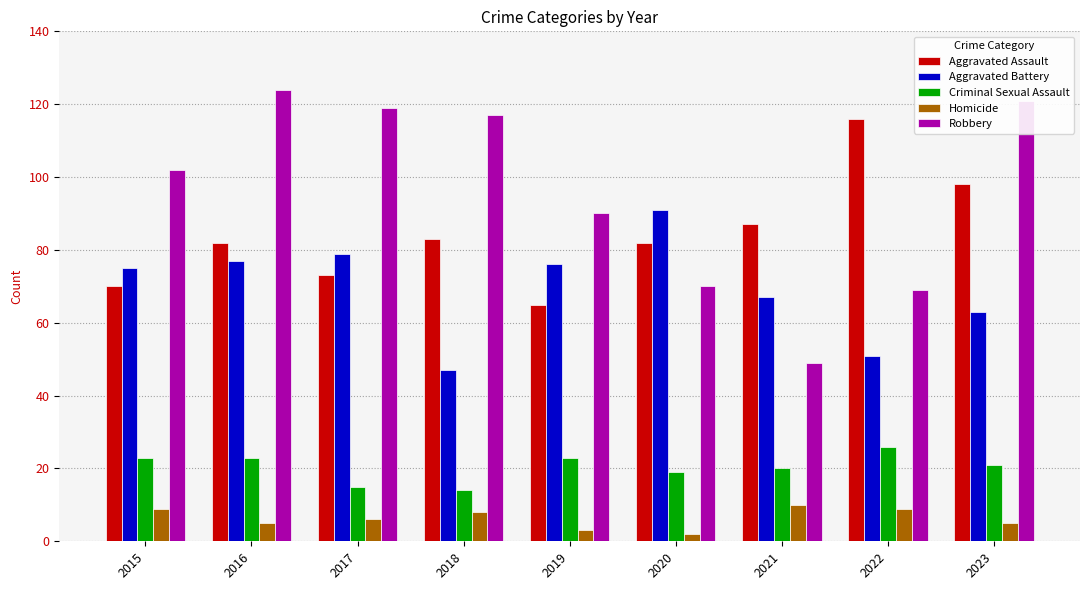

What is the average value of the Aggravated Assault series?

84